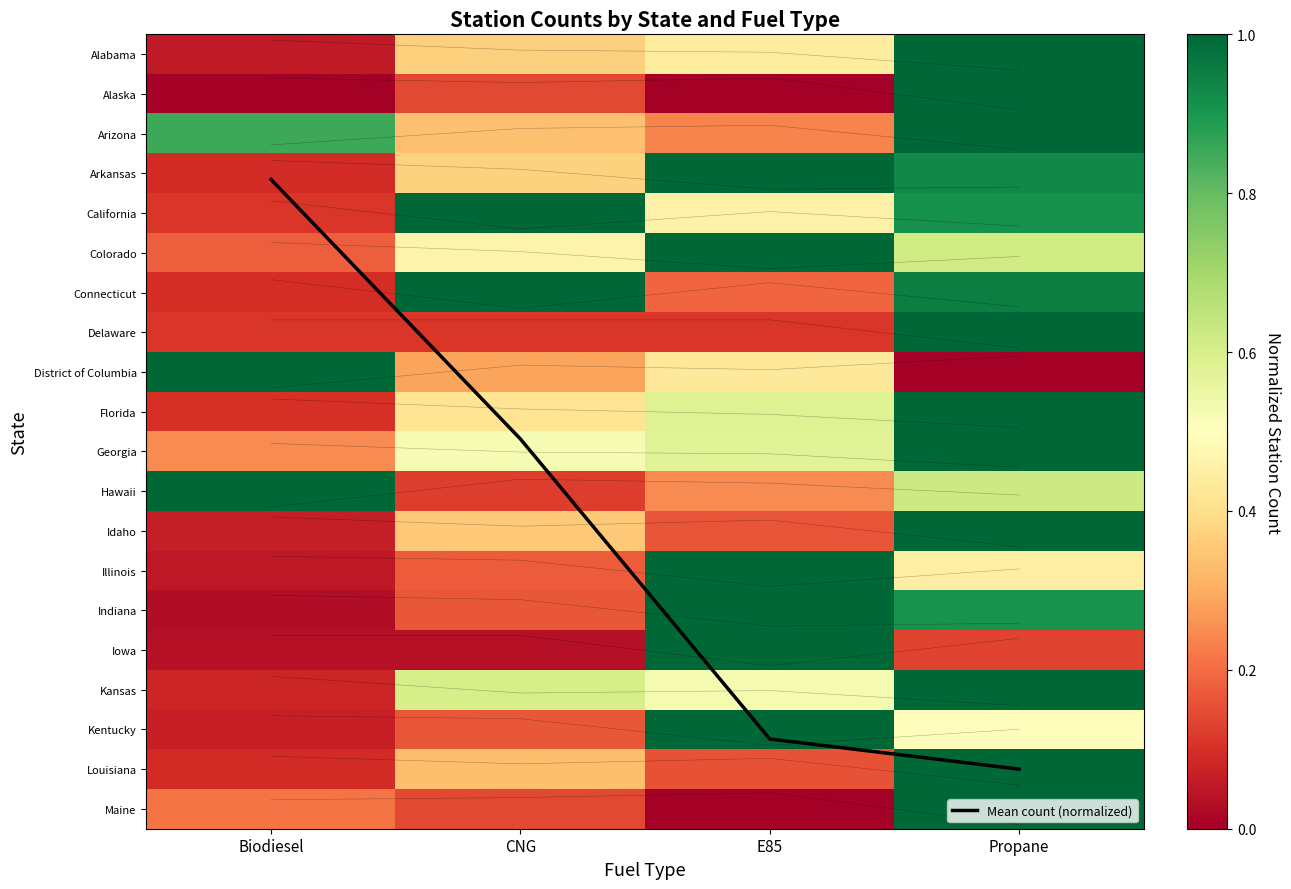

List the labels in order of Illinois value, largest first.

E85, Propane, CNG, Biodiesel